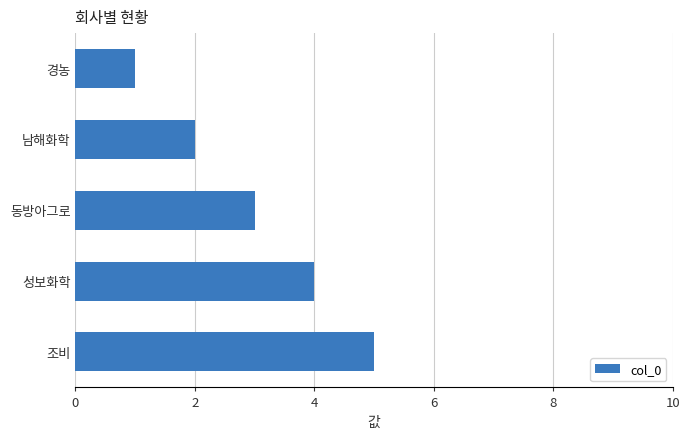

What is the label of the 5th bar from the bottom?

경농